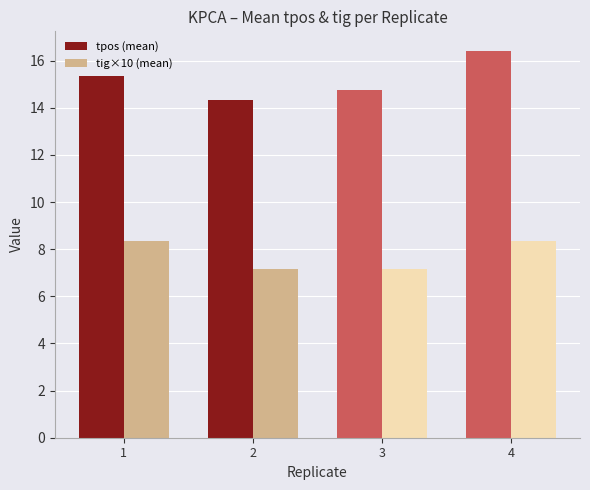

What is the value of the tpos (mean) bar at the 3rd from the left?

14.8